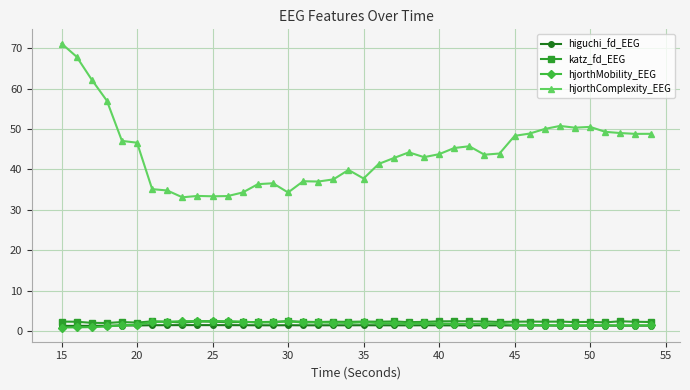

True or false: hjorthComplexity_EEG has more than 2 interior local peaks.

True